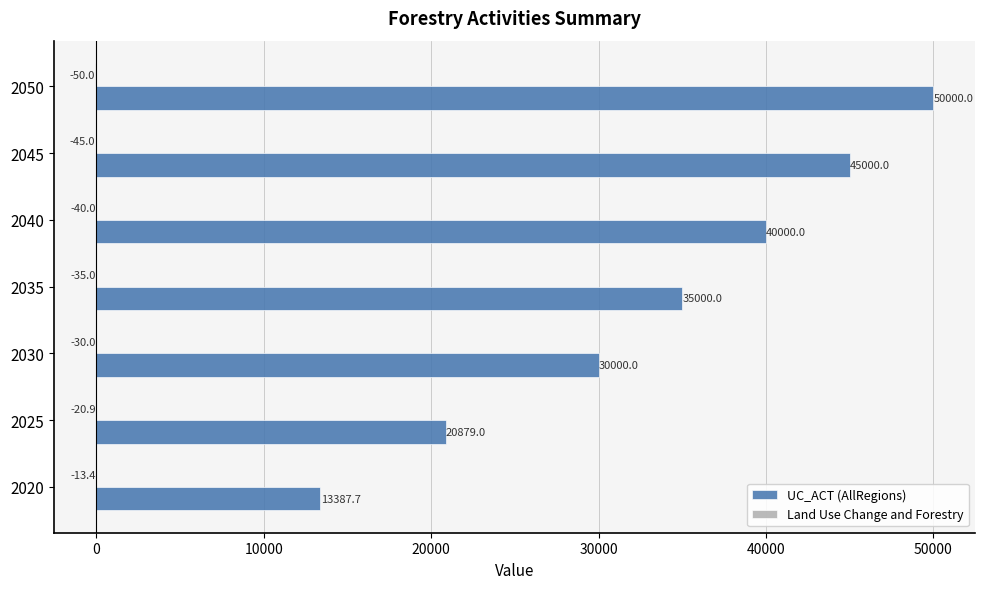

What is the greatest value displayed?

50000.0